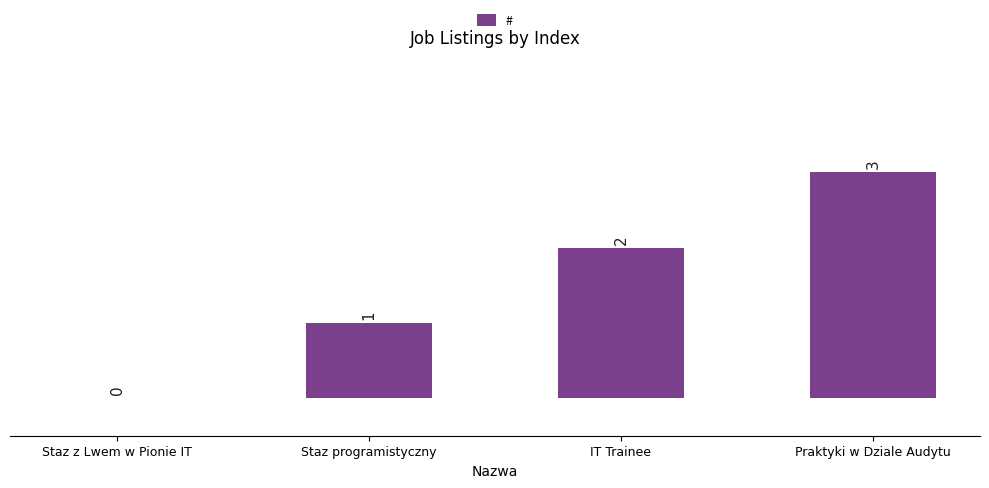

What is the average value?

2